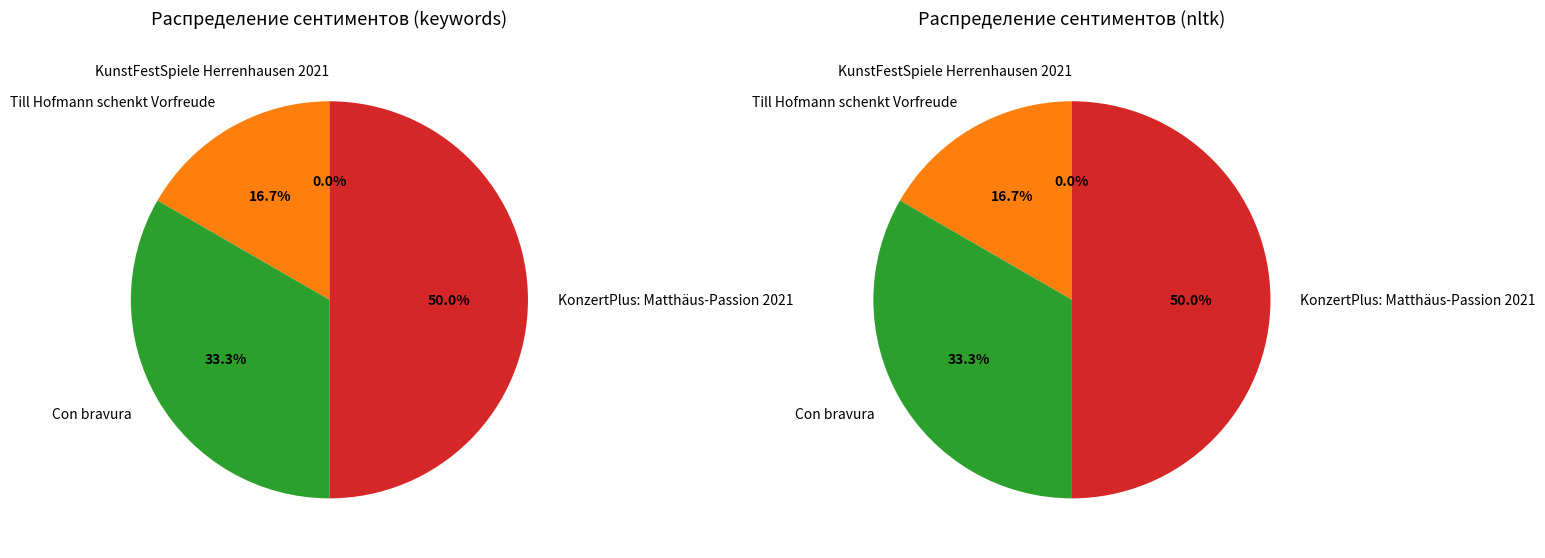

Which has a higher value, KonzertPlus: Matthäus-Passion 2021 or Con bravura?

KonzertPlus: Matthäus-Passion 2021